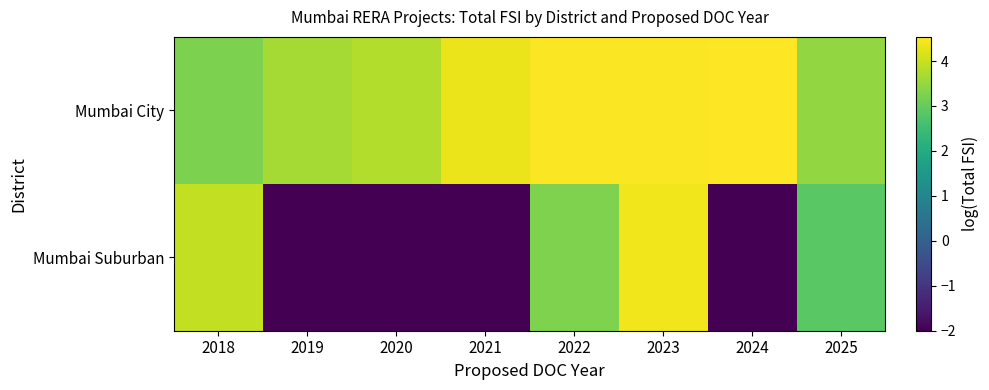

Which series has the largest range (max minus min)?

Mumbai Suburban